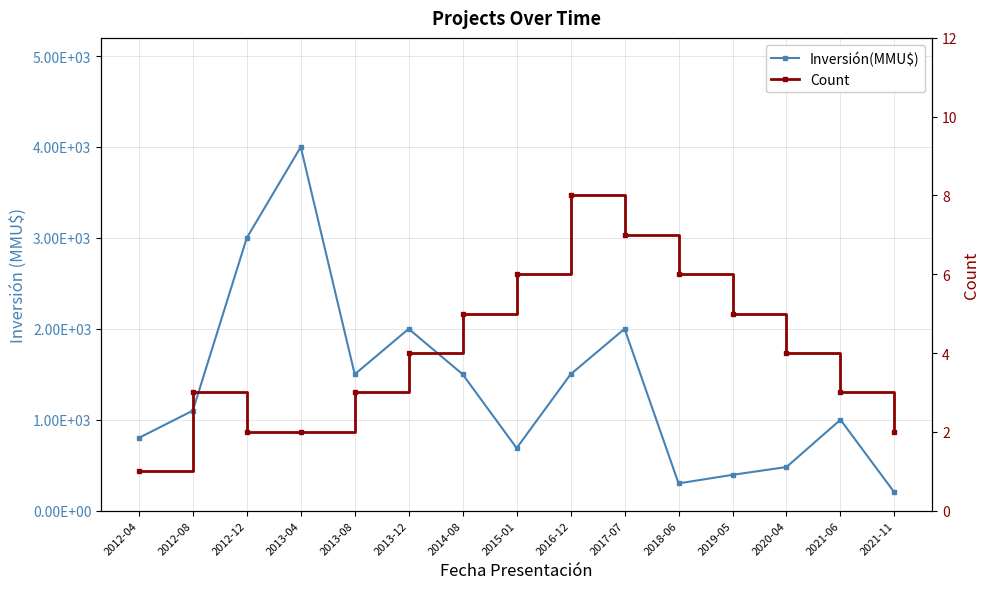

Reading left to right, extract all data points from this chart.

Inversión(MMU$): 2012-04=800	2012-08=1100	2012-12=3000	2013-04=4000	2013-08=1500	2013-12=2000	2014-08=1500	2015-01=688	2016-12=1500	2017-07=2000	2018-06=300	2019-05=394	2020-04=480	2021-06=1000	2021-11=200
Count: 2012-04=1	2012-08=3	2012-12=2	2013-04=2	2013-08=3	2013-12=4	2014-08=5	2015-01=6	2016-12=8	2017-07=7	2018-06=6	2019-05=5	2020-04=4	2021-06=3	2021-11=2